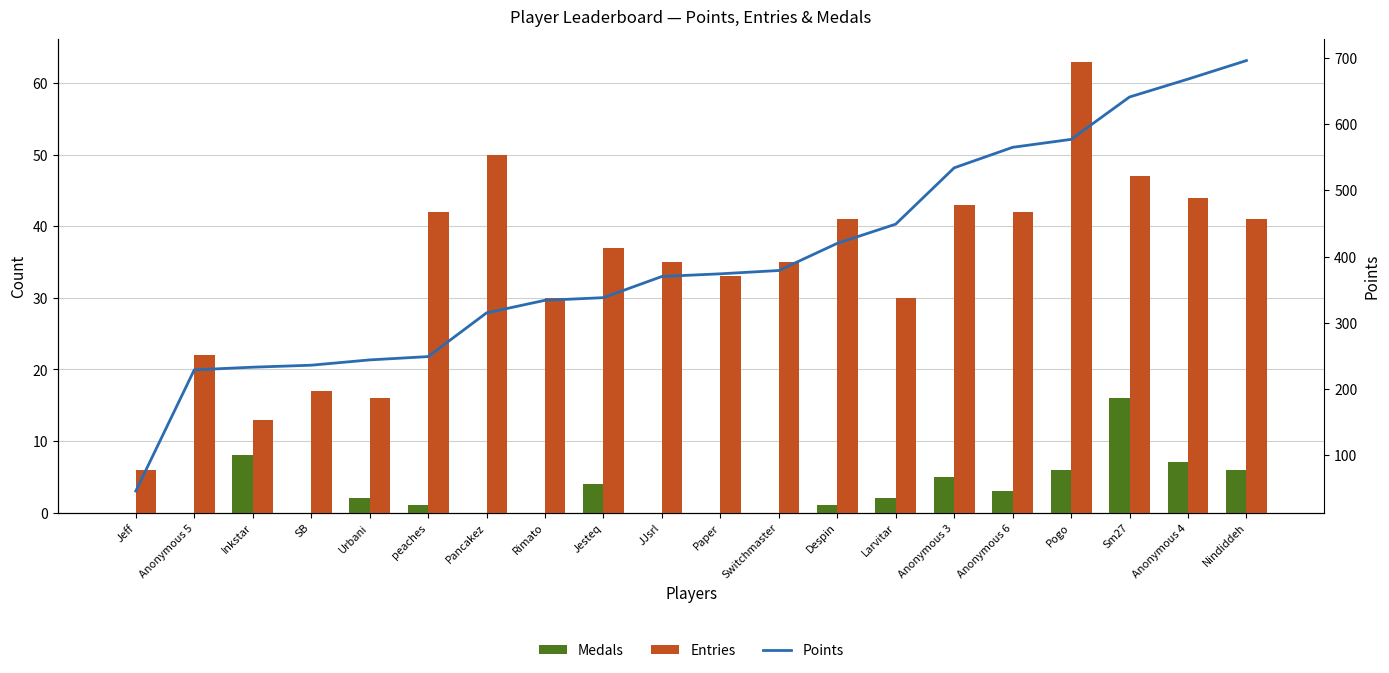

Rank the categories by Entries value from highest to lowest.

Pogo, Pancakez, Sm27, Anonymous 4, Anonymous 3, peaches, Anonymous 6, Despin, Nindiddeh, Jesteq, JJsrl, Switchmaster, Paper, Rimato, Larvitar, Anonymous 5, SB, Urbani, Inkstar, Jeff